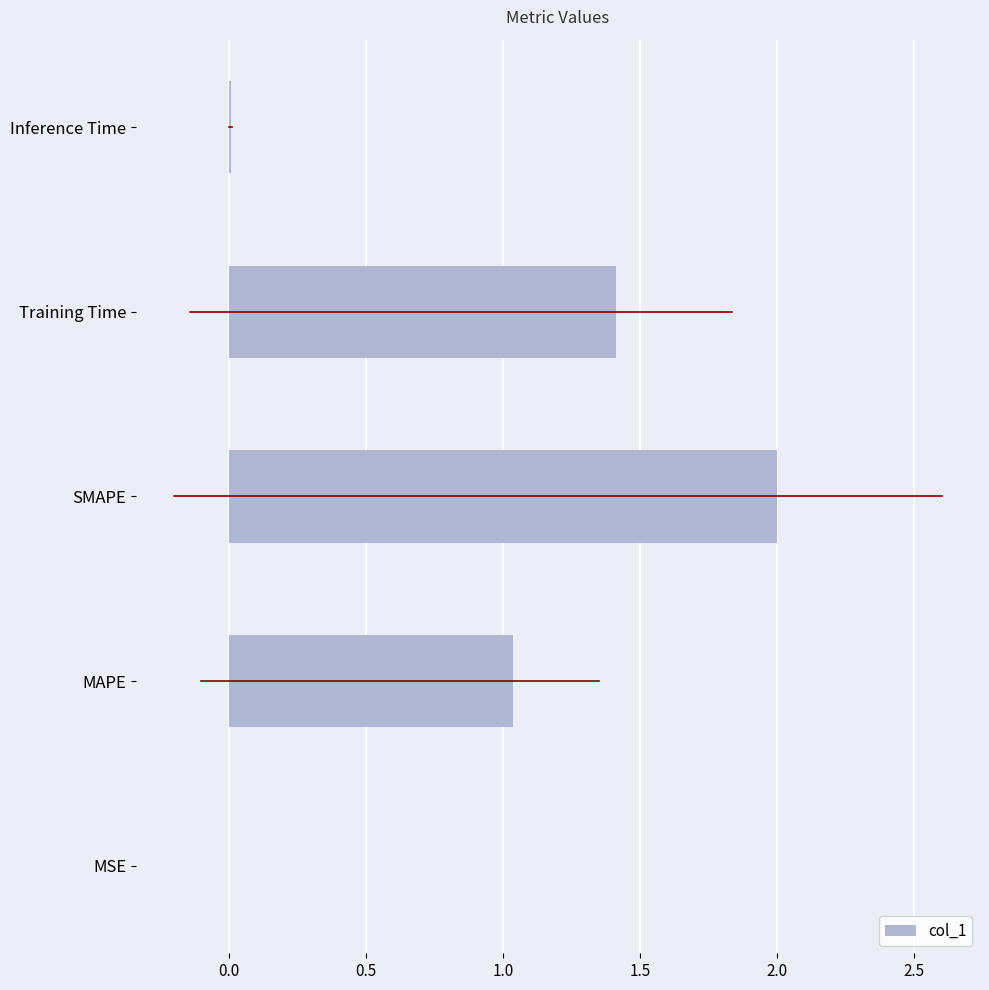

What is the sum of all values?

4.5